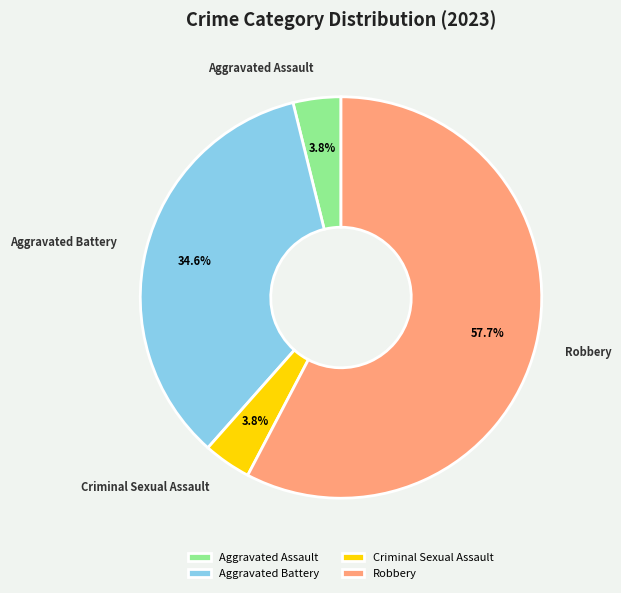

Do Criminal Sexual Assault and Robbery together represent more than half of the pie?

Yes